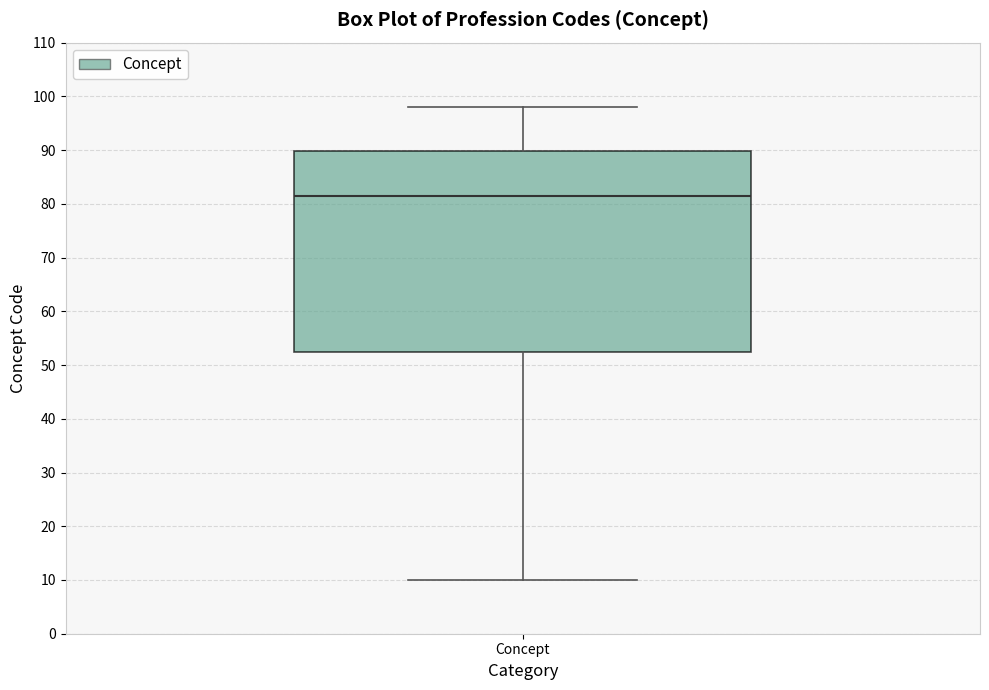

Transcribe this box plot: give where the median line is, the range the box spans, and where the two whiskers end, as read against the y-axis. The values are not printed on the chart, so give them approximately, as read against the axis.

median 82, box 53 to 90, whiskers 10 to 98